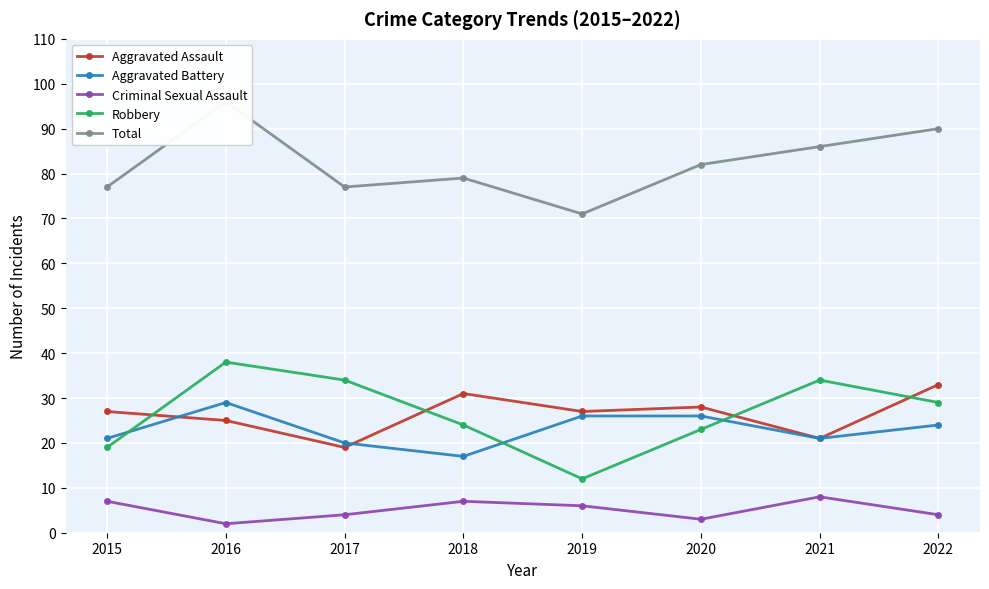

What are all the series names shown in the legend?

Aggravated Assault, Aggravated Battery, Criminal Sexual Assault, Robbery, Total